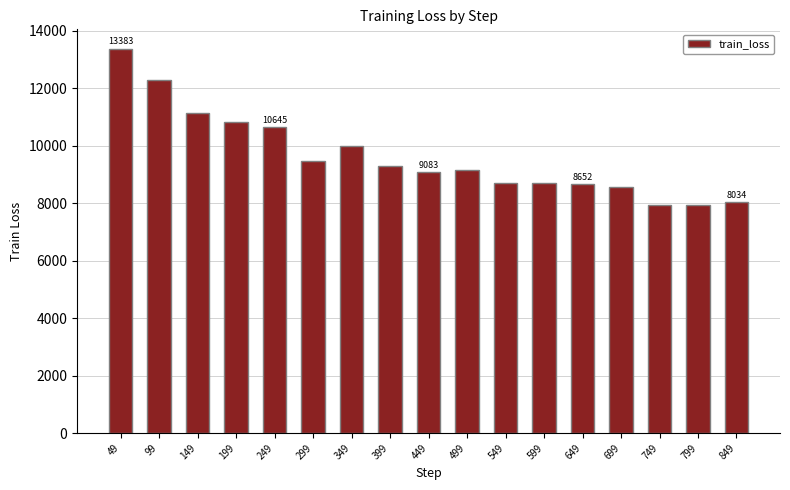

Does the chart contain any negative values?

No